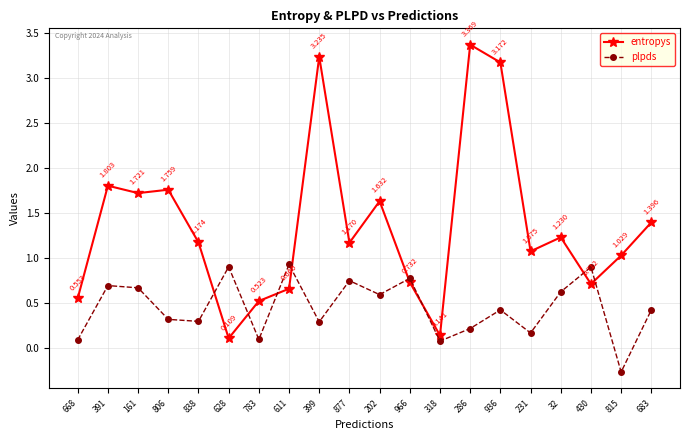

What is the sum of all entropys values?

27.2